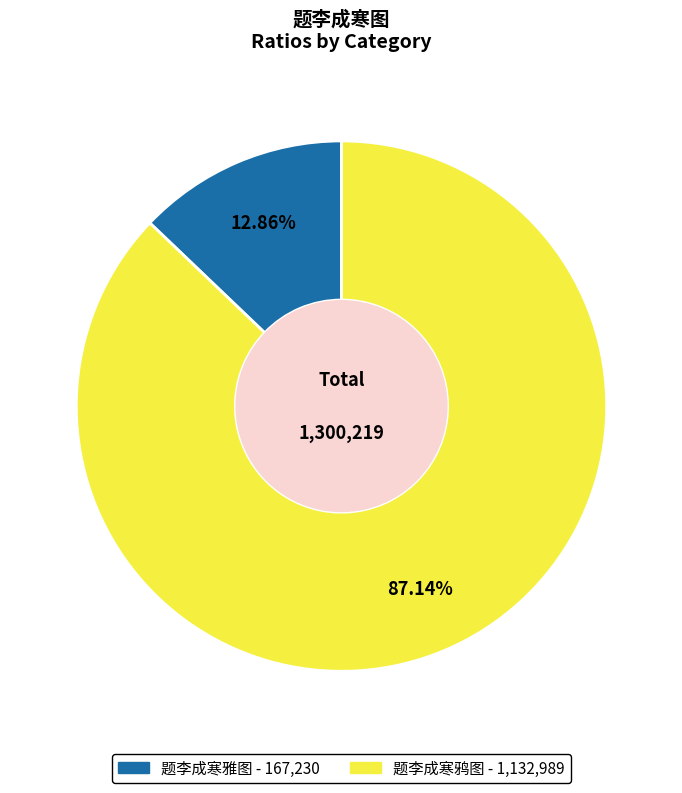

How many segments does this pie chart have?

2